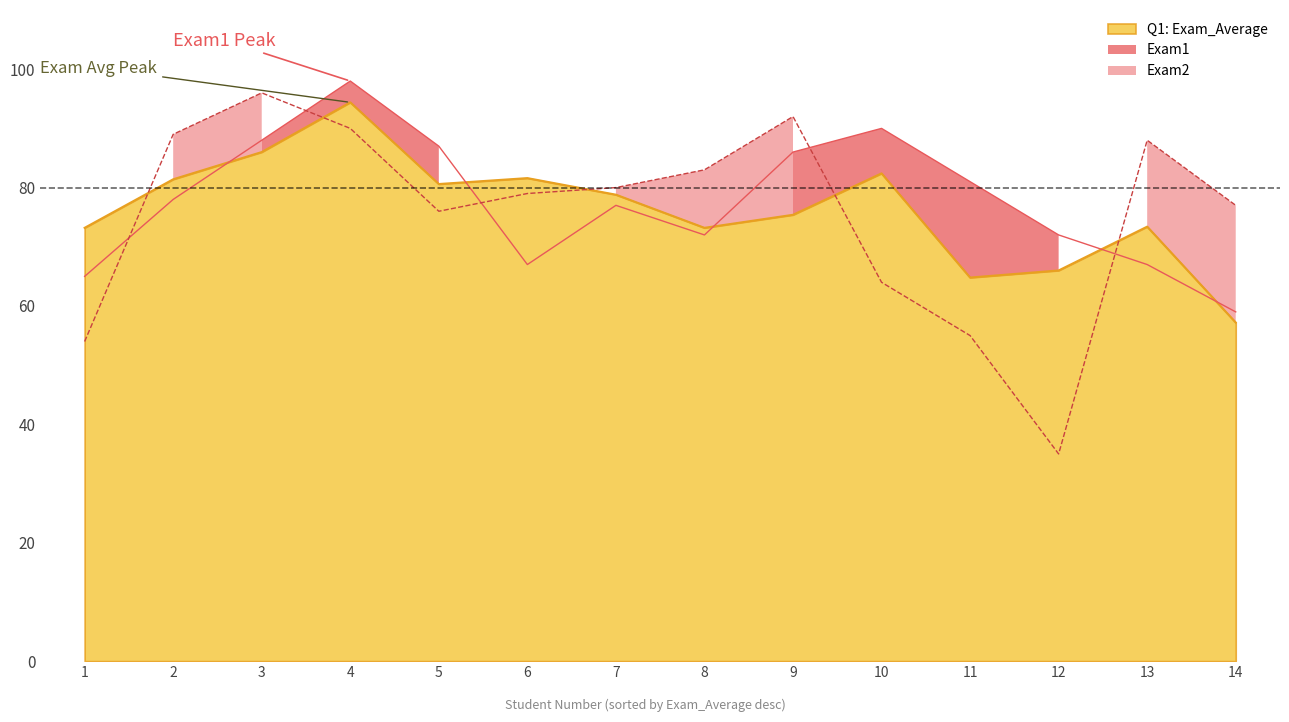

Is the value of Q1: Exam_Average at 10 greater than the value of Exam1 at 8?

Yes